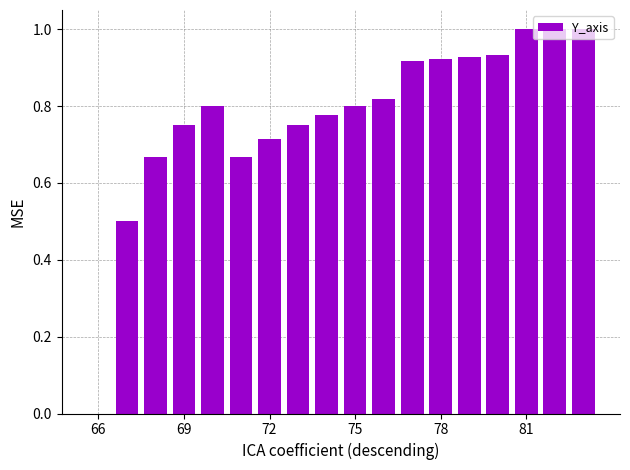

How many positive values are there?

17